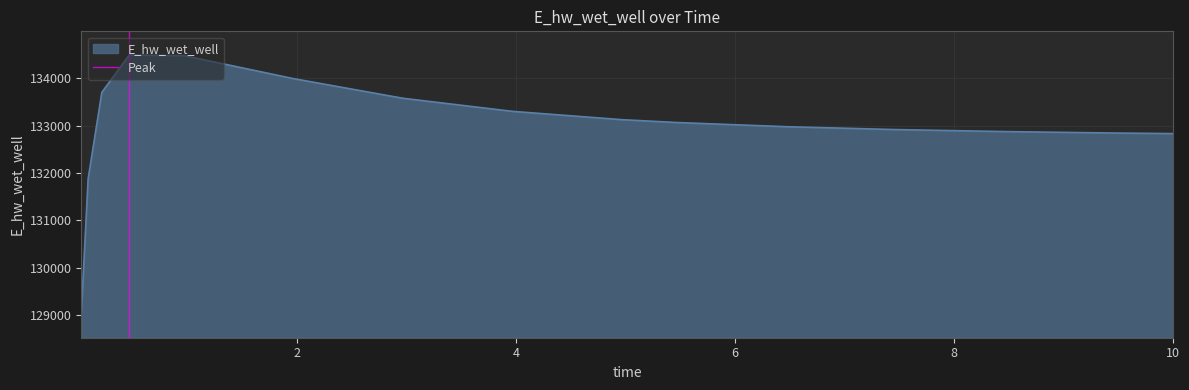

What is the lowest value of the E_hw_wet_well series?

129019.3